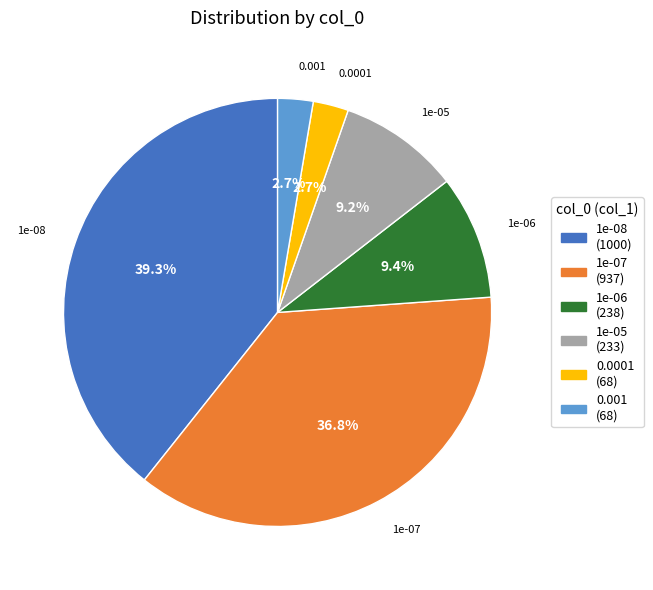

Is there a majority slice in this chart?

No